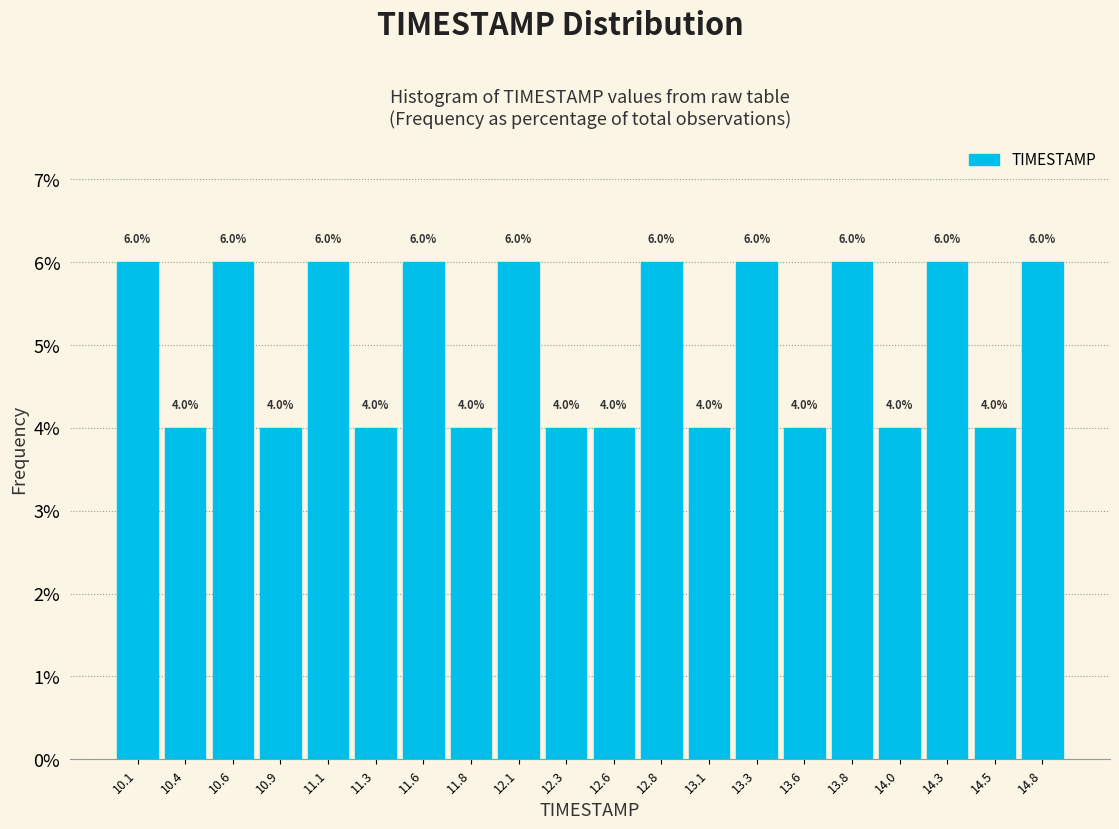

What is the height of the bar covering 13.185 to 13.430 on the x-axis? The bar edges are not printed on the chart, so give them approximately, as read against the axis.

6.0